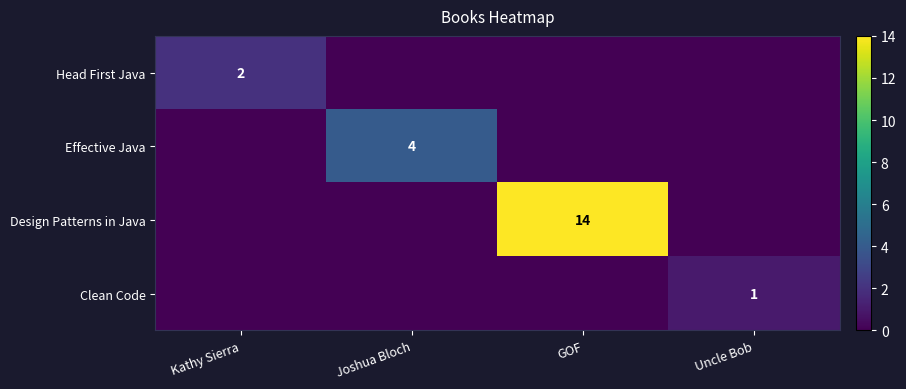

The value of Effective Java at Joshua Bloch is 6. True or false?

False